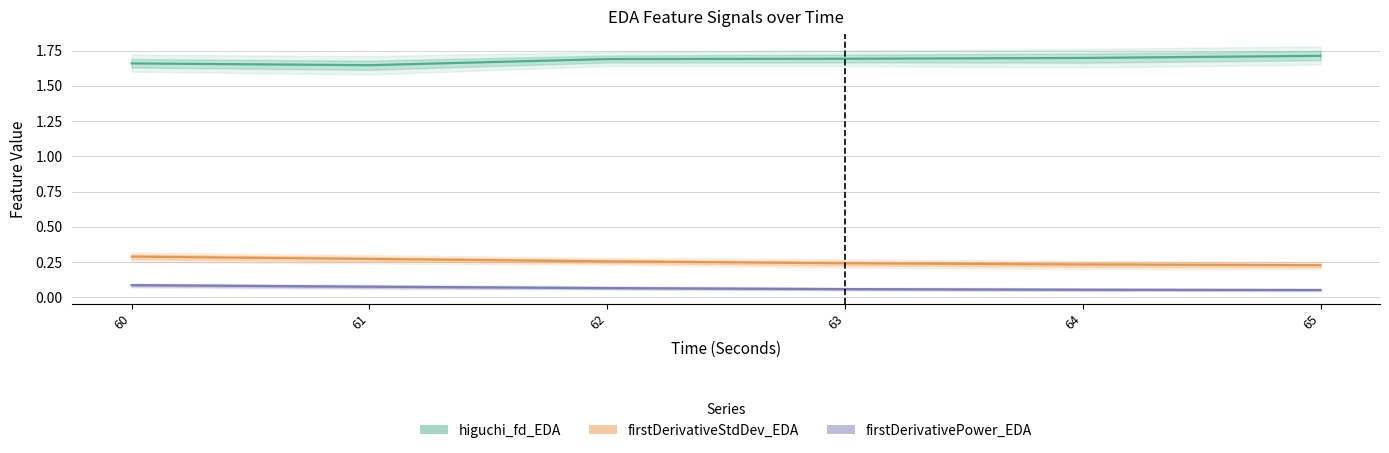

What is the value of the higuchi_fd_EDA point at the 1st from the left?

1.7